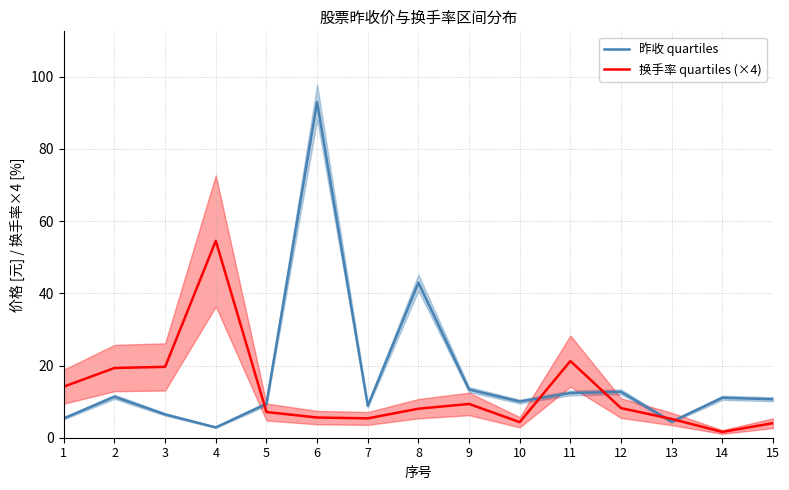

At which category does 昨收 quartiles reach its first local valley?

4